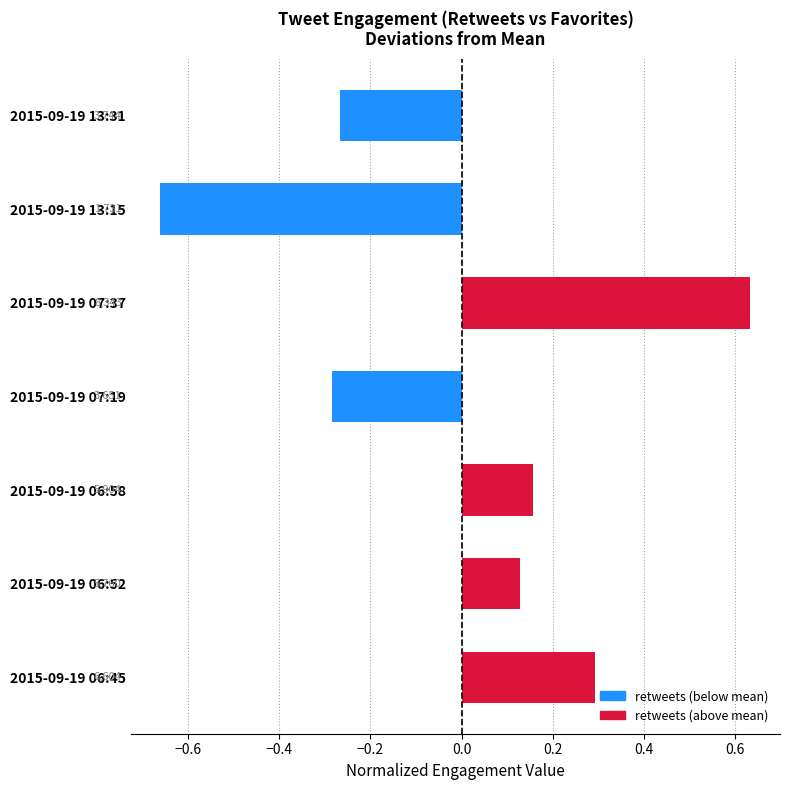

What is the difference between the maximum and second lowest values?

0.9